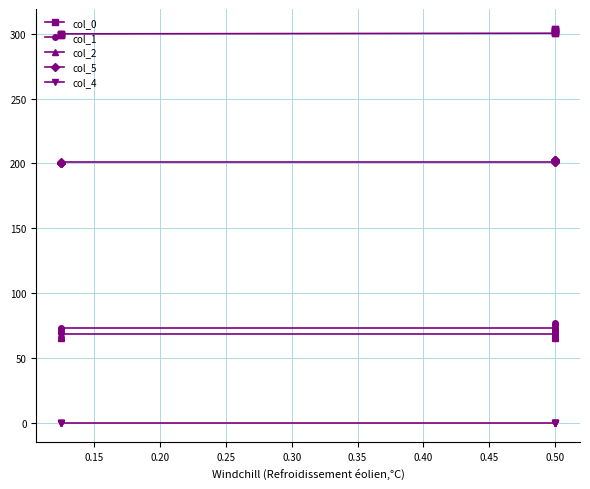

What is the sum of all col_1 values?

931.0